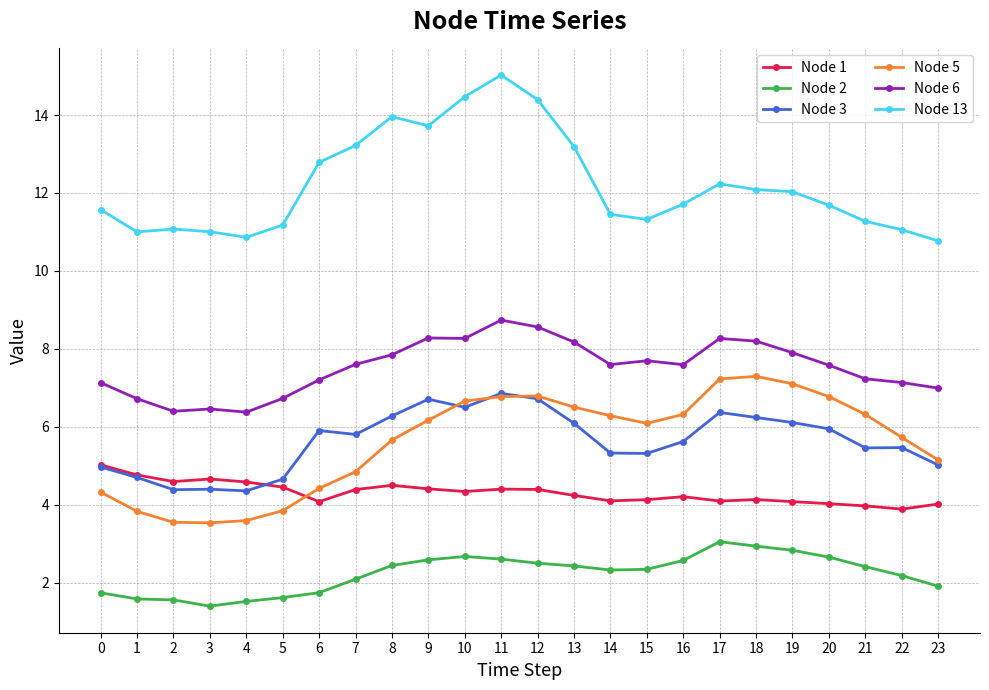

Which series has the largest total across all categories?

Node 13